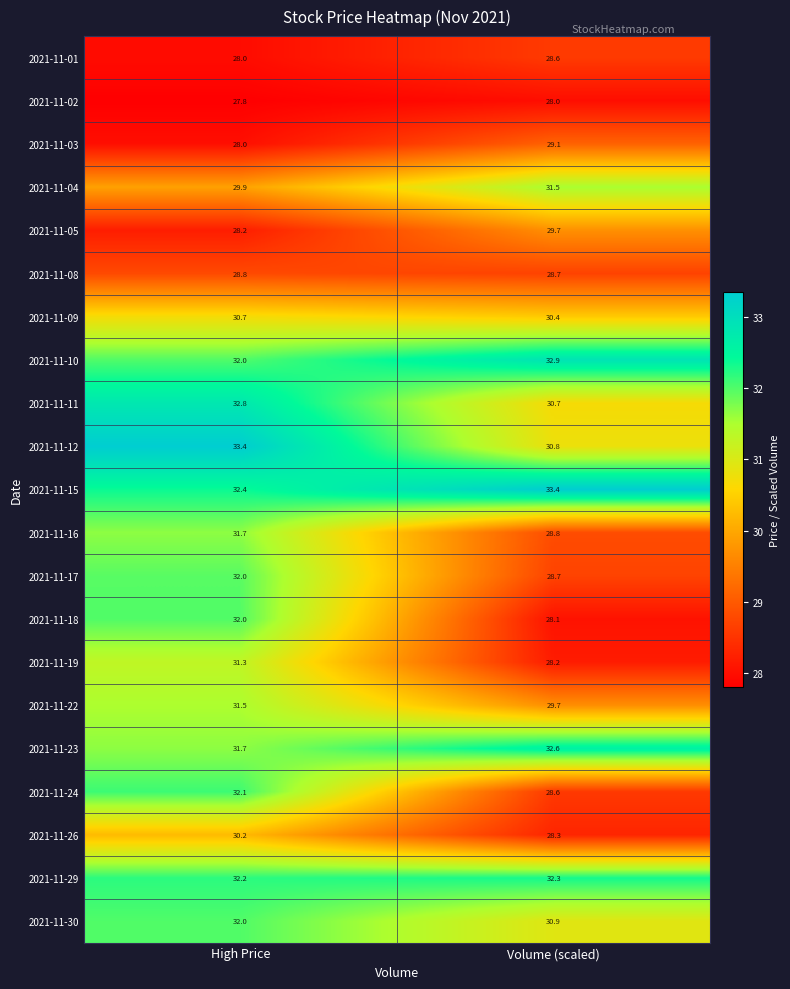

Which category has the lowest value across all series?

High Price